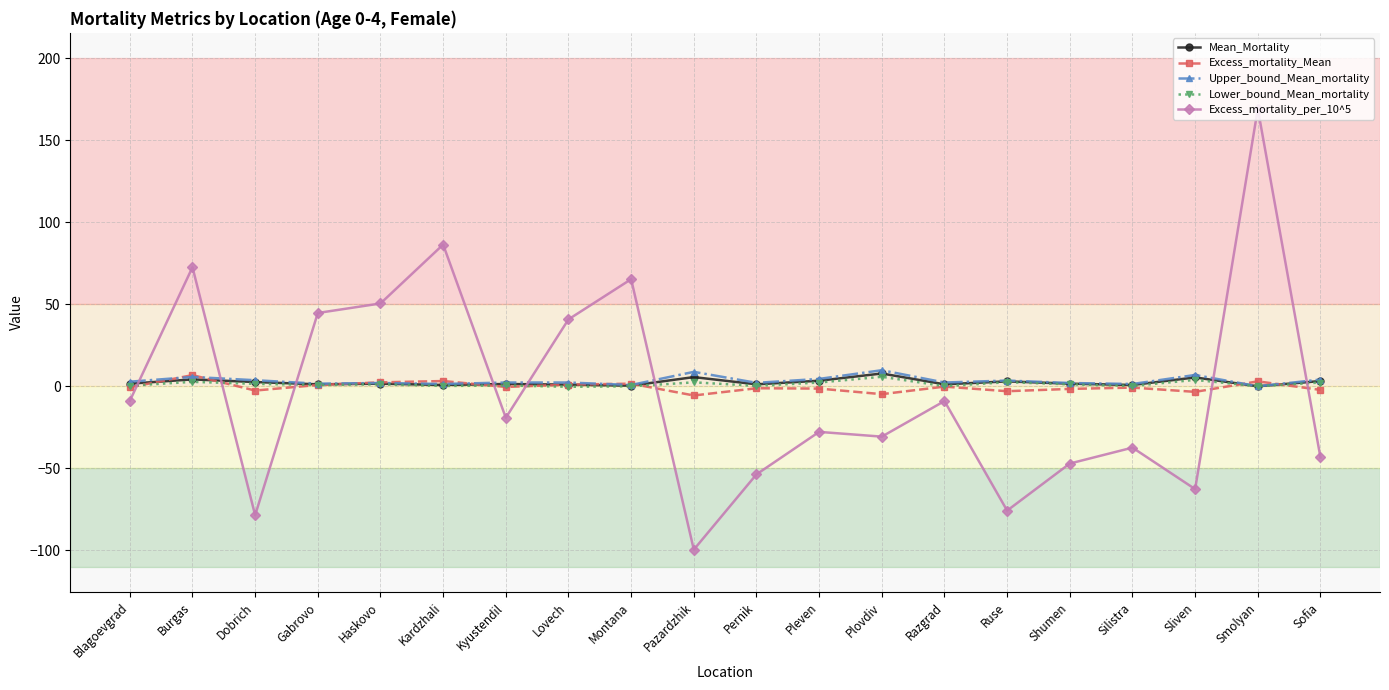

What is the difference between the highest and lowest values at Montana?

65.3